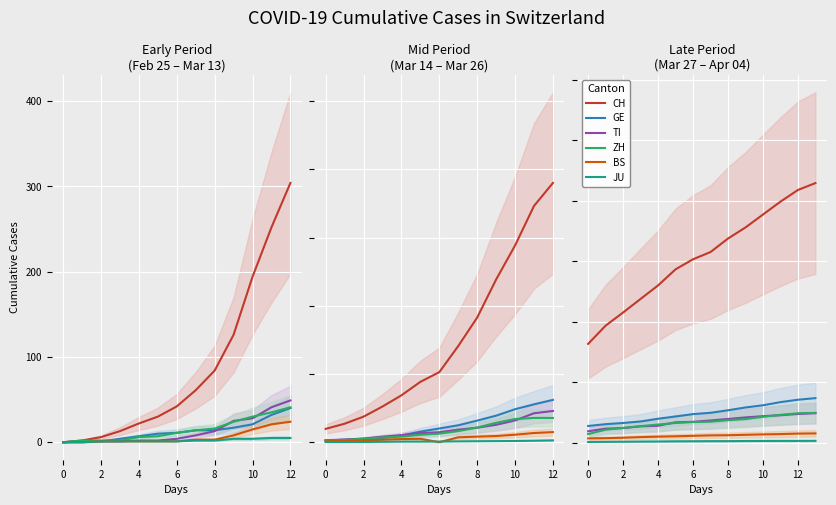

True or false: BS and ZH cross at least once.

False